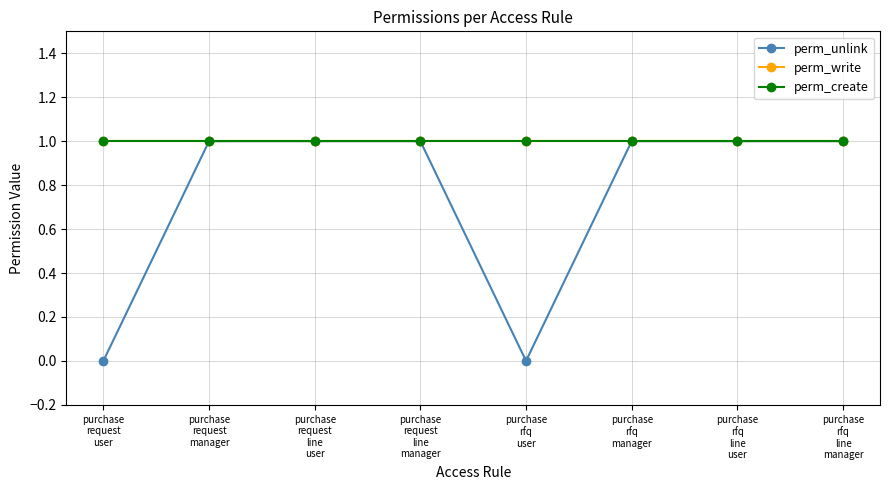

Reading left to right, list all the values displayed in this chart.

perm_unlink: 0	1	1	1	0	1	1	1
perm_write: 1	1	1	1	1	1	1	1
perm_create: 1	1	1	1	1	1	1	1